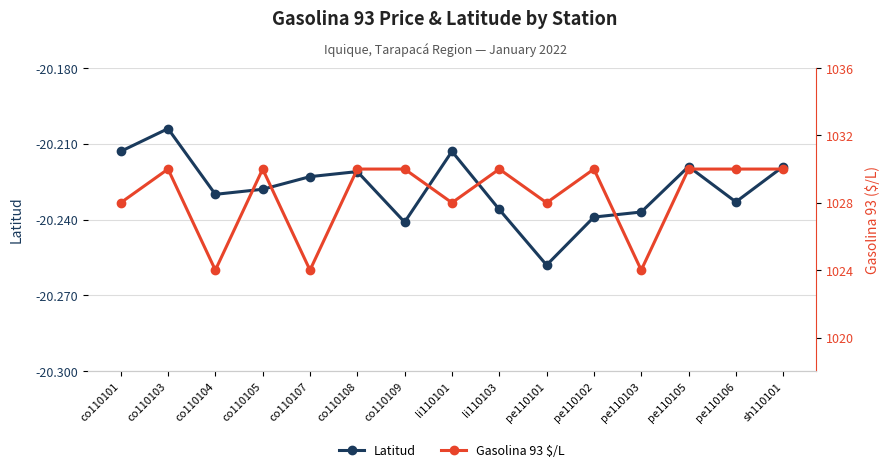

True or false: Gasolina 93 $/L and Latitud intersect in this chart.

False